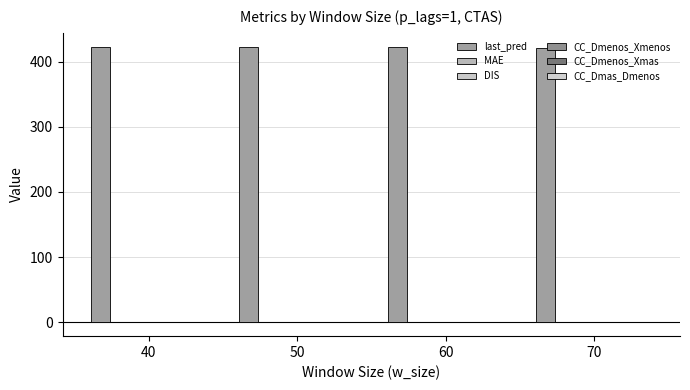

Where is CC_Dmenos_Xmas nearest to the value 0?

40